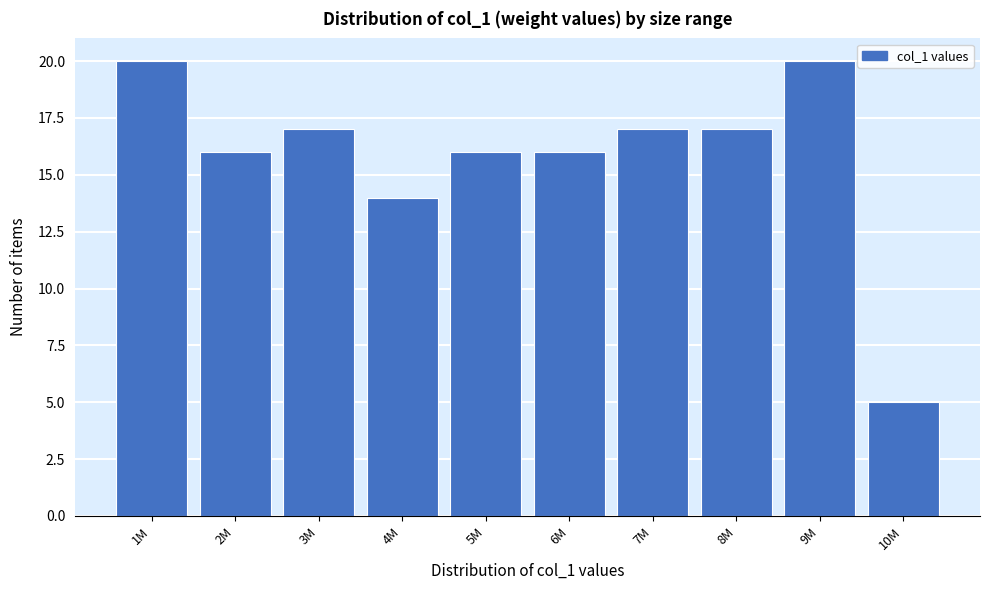

Reading left to right, extract all data points from this chart.

1M=20	2M=16	3M=17	4M=14	5M=16	6M=16	7M=17	8M=17	9M=20	10M=5